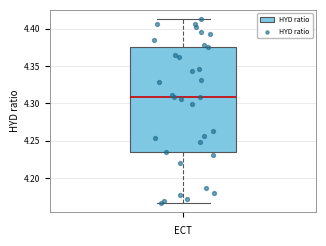

Read this box plot against the y-axis: the position of the median line, the range covered by the box, and the ends of both whiskers. The values are not printed on the chart, so give them approximately, as read against the axis.

median 4.310, box 4.235 to 4.375, whiskers 4.165 to 4.415